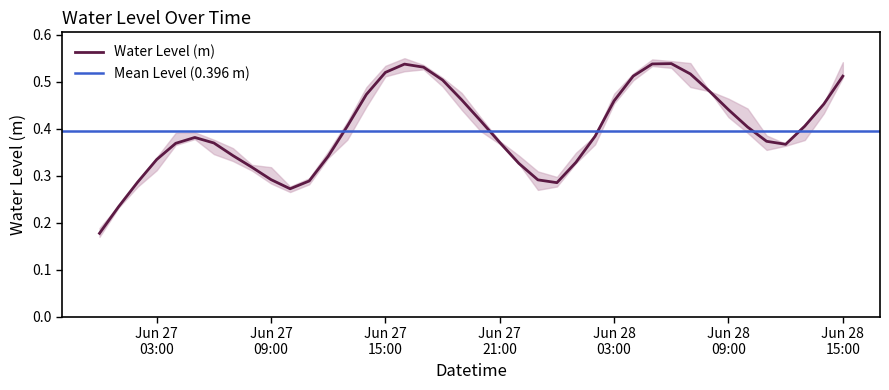

Which category has the lowest value across all series?

2023-06-27 00:00:00